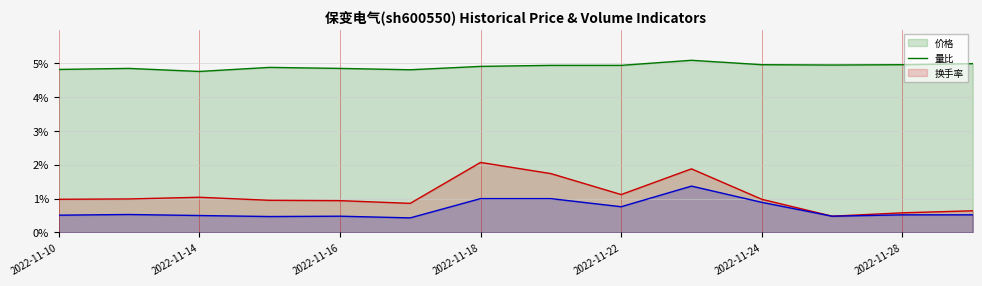

What are all the series names shown in the legend?

价格 (line), 量比 (line), 换手率 (line)